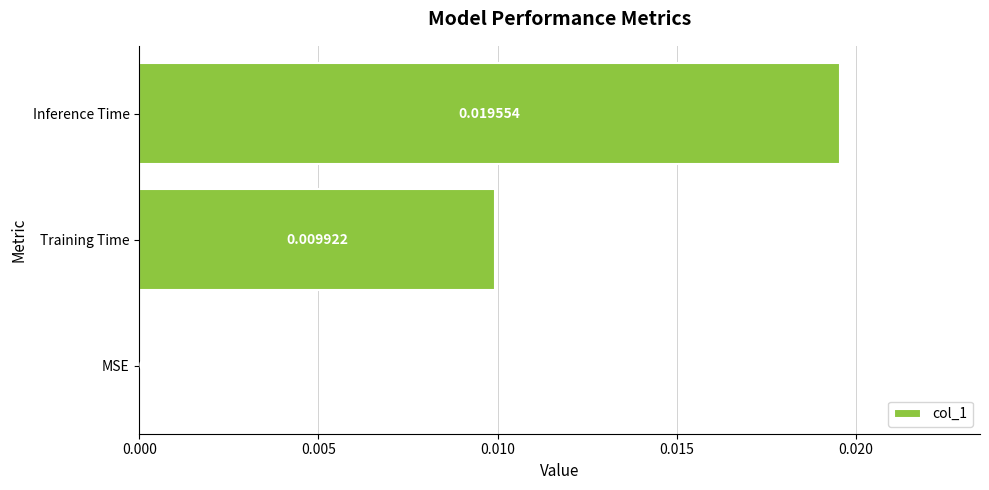

Which has a higher value, Training Time or Inference Time?

Inference Time